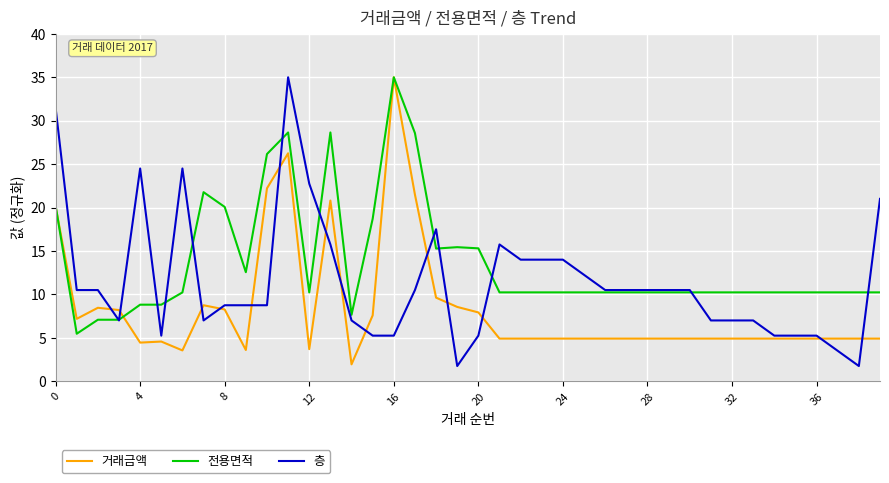

Which series has the largest total across all categories?

전용면적